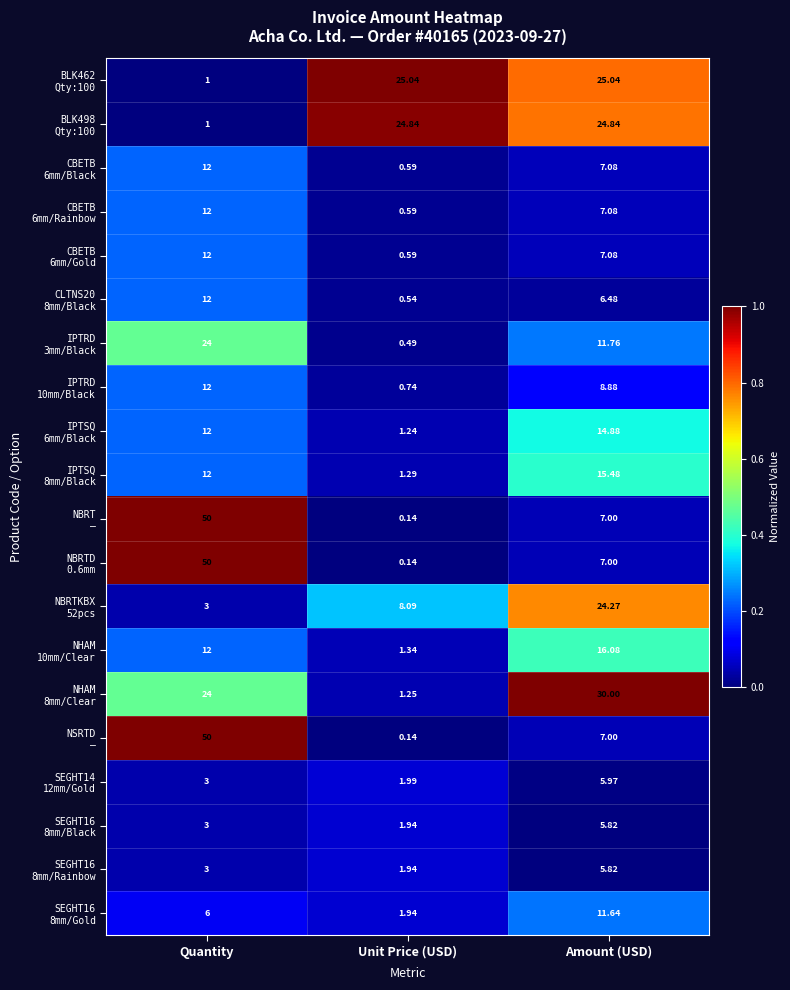

Which label corresponds to the smallest value in the chart?

Unit Price (USD)